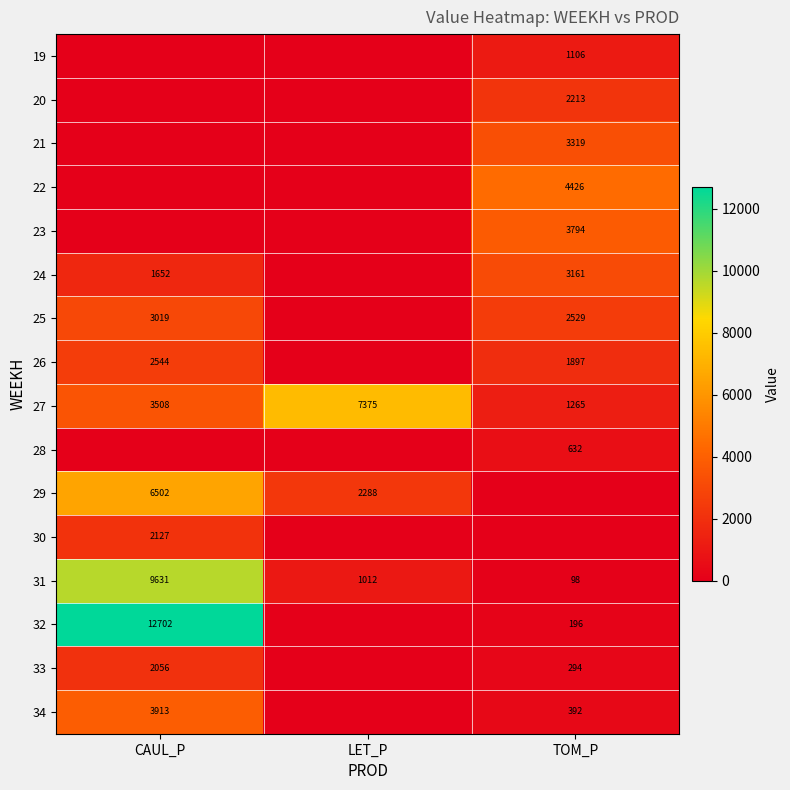

What is the approximate value of 27 at LET_P, to the nearest 100?

7400